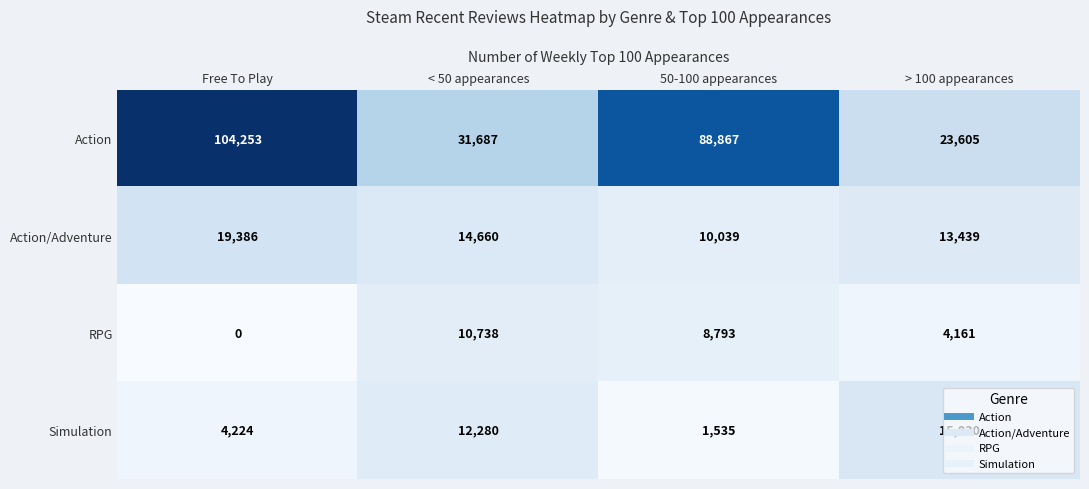

Which series has the largest range (max minus min)?

Action